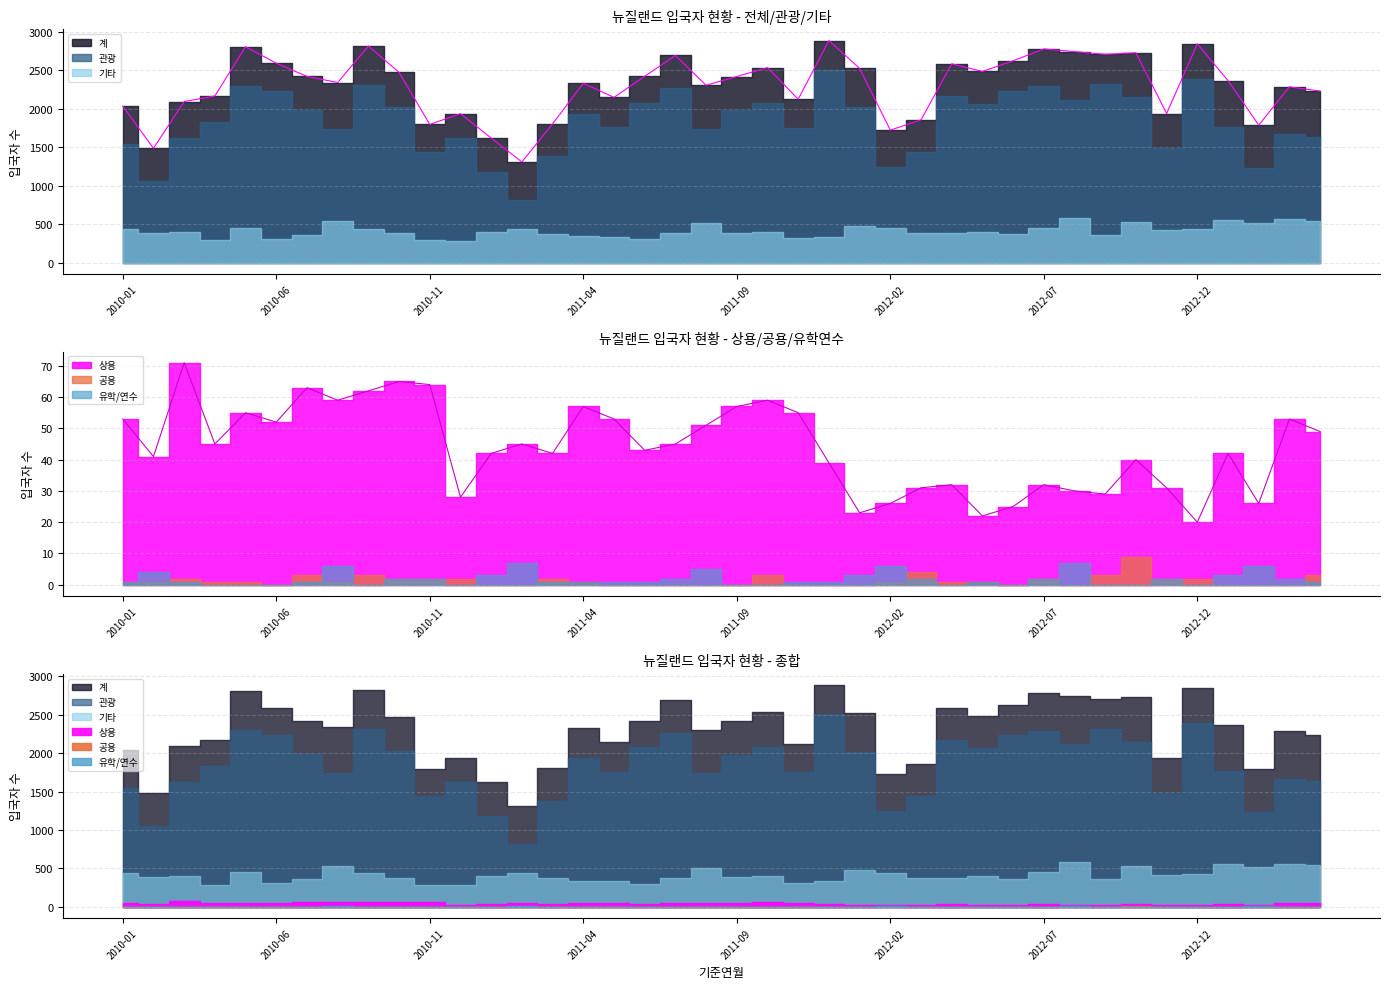

What is the maximum value shown in the chart?

2888